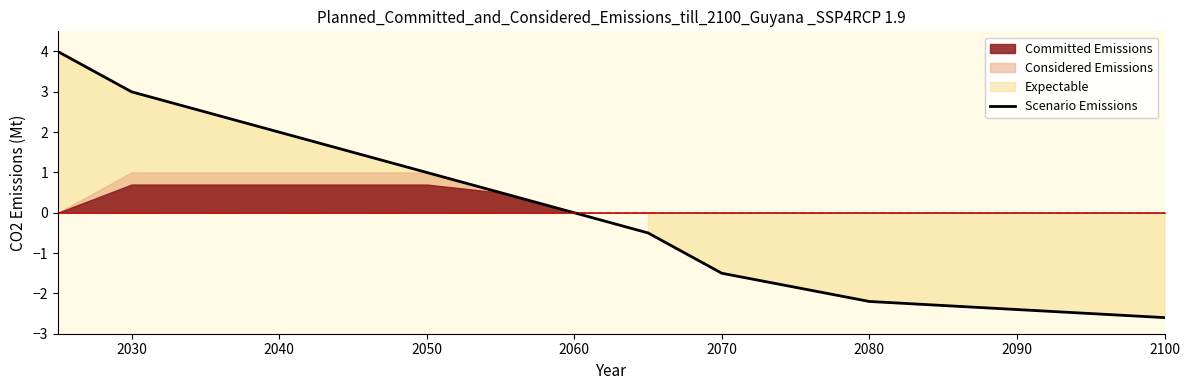

How many values are below zero?

4